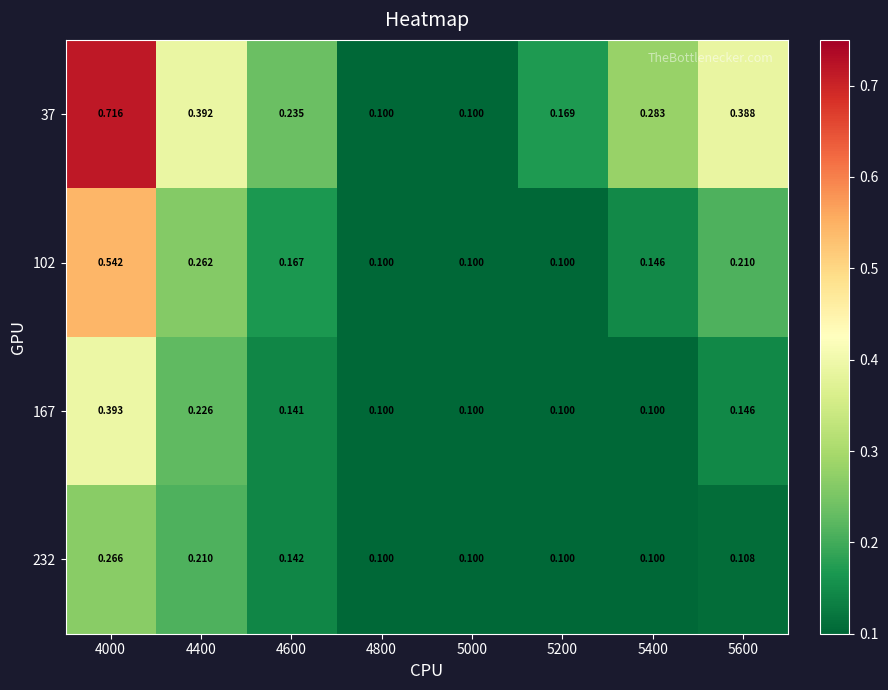

At which category is the sum across all series the highest?

4000